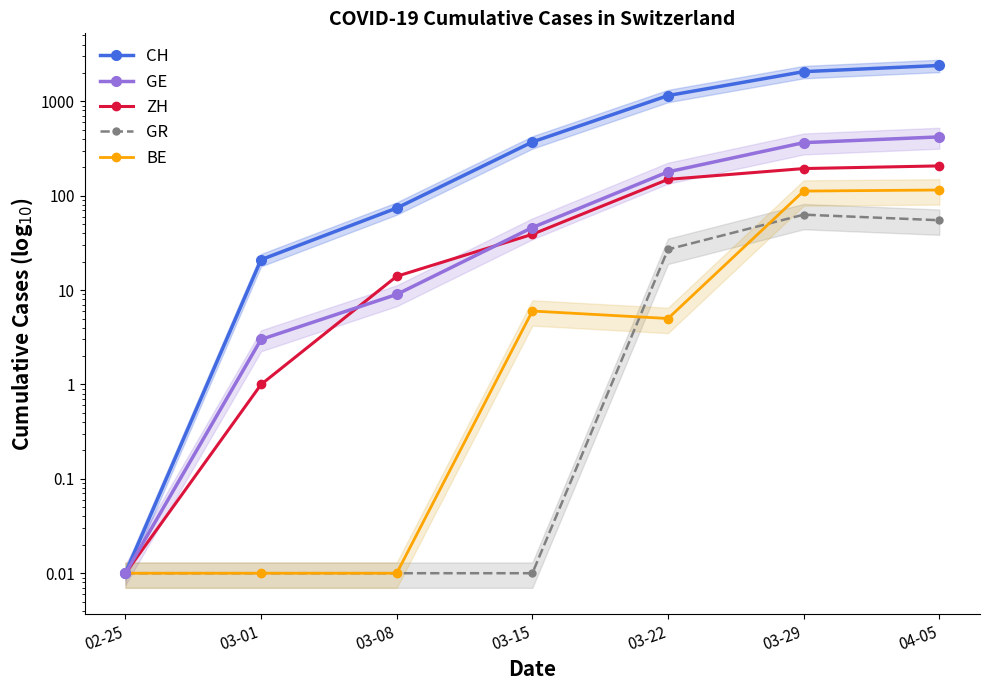

What position from the right is 03-08?

5